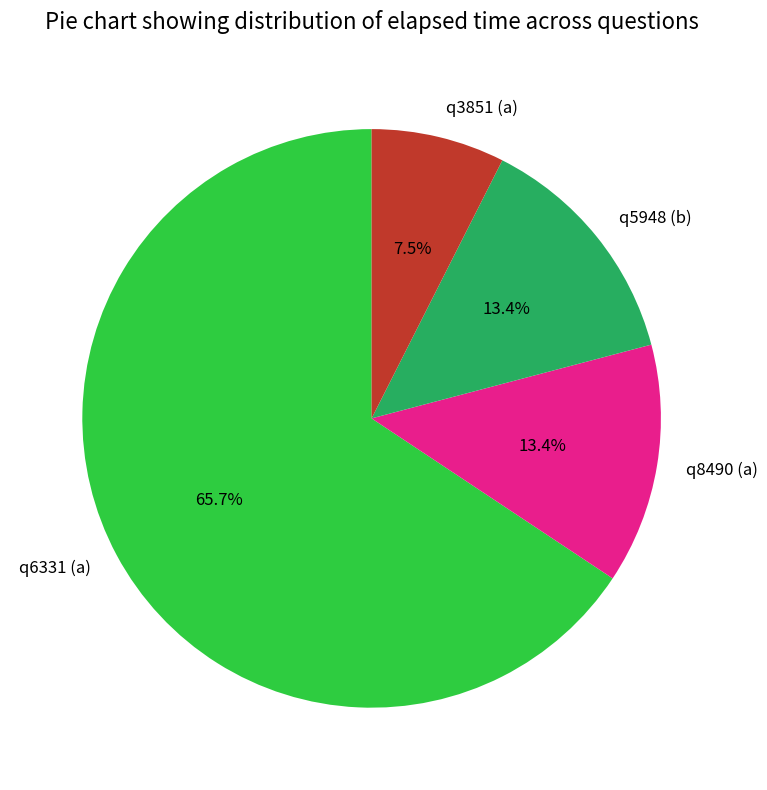

Which has a higher value, q3851 (a) or q8490 (a)?

q8490 (a)